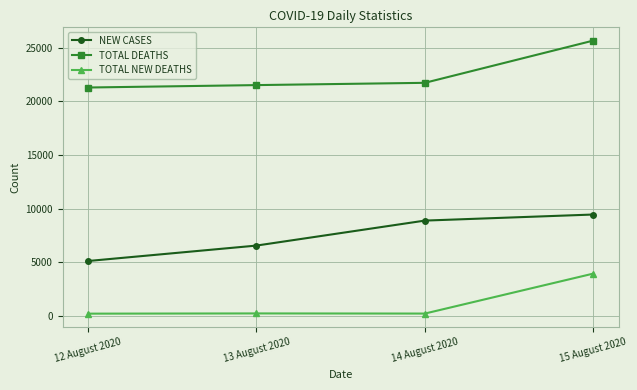

True or false: NEW CASES has more than 0 points higher than both neighbors.

False